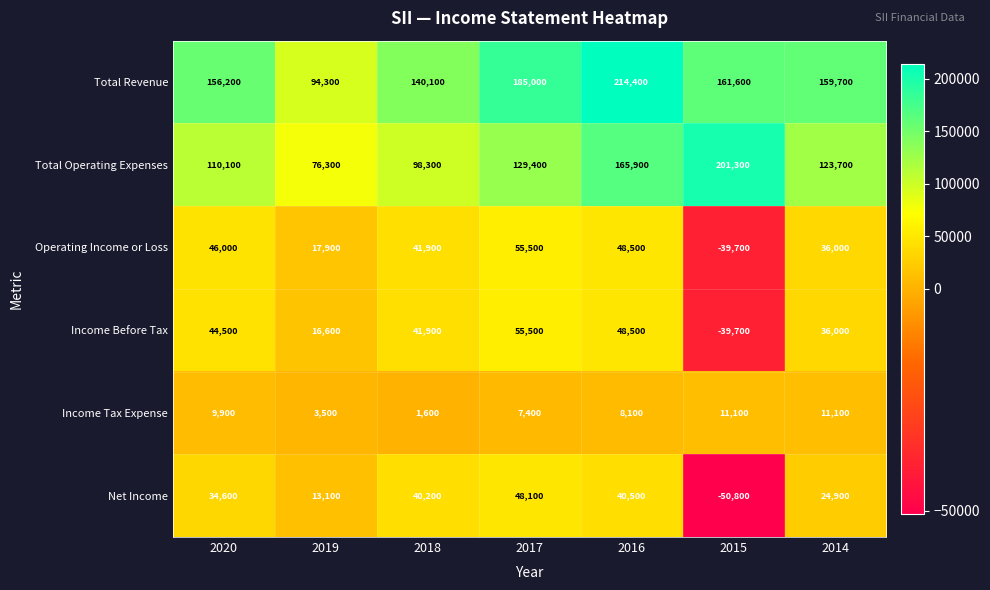

What is the approximate value of Operating Income or Loss at 2014?

36000